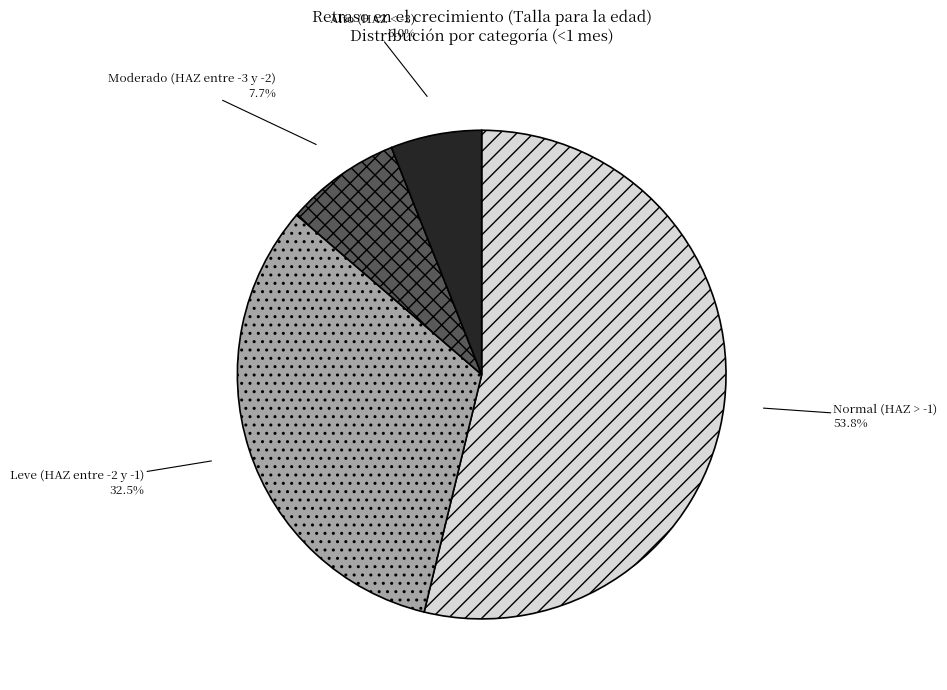

How much of the chart is everything except Alto (HAZ < -3)?

94.0%